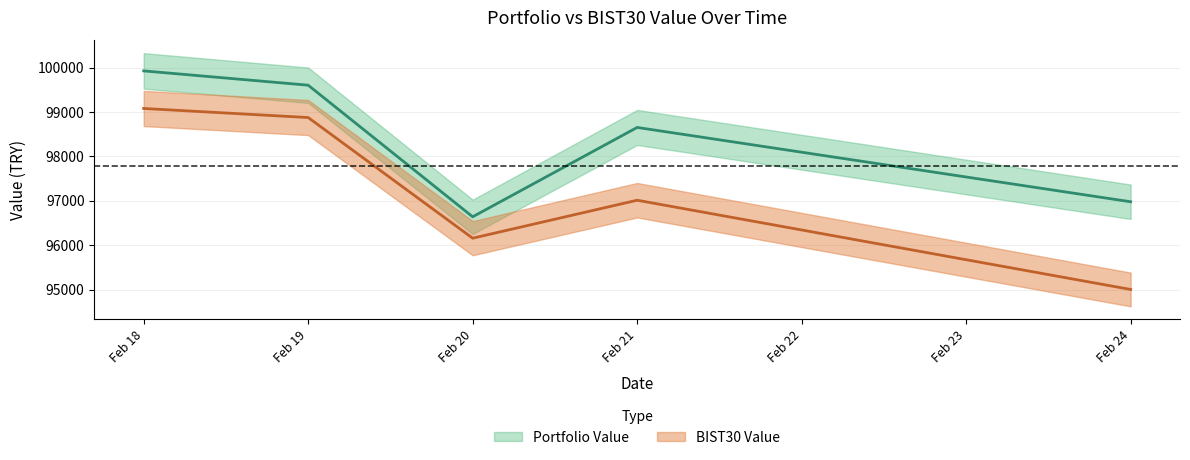

The BIST30 Value series shows 97012.8 at Feb 21. True or false?

True